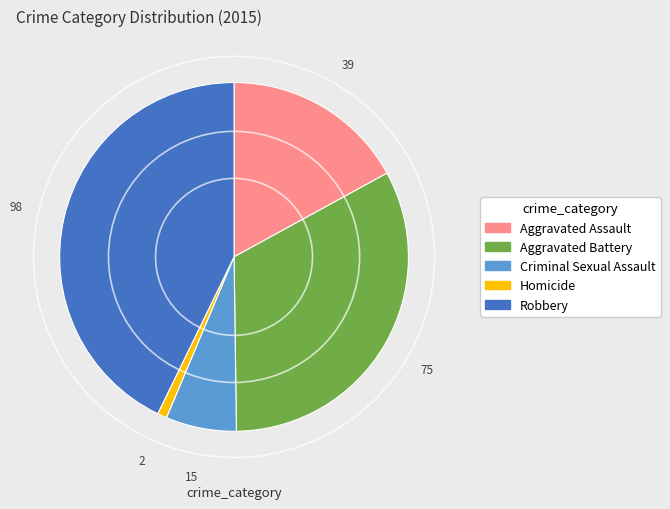

Rank the categories by value from lowest to highest.

Homicide, Criminal Sexual Assault, Aggravated Assault, Aggravated Battery, Robbery